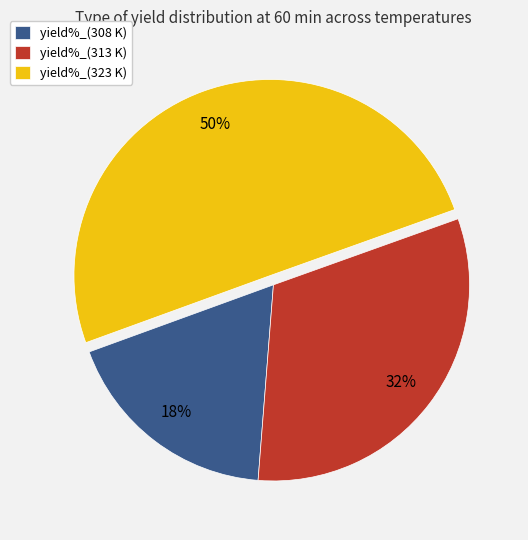

The yield%_(313 K) slice represents 43% of the pie. True or false?

False